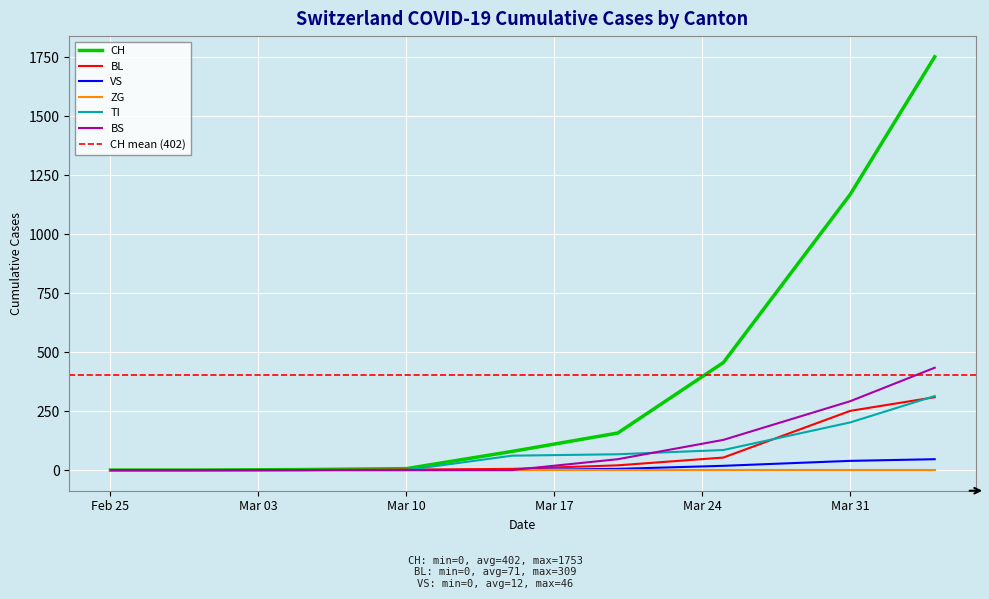

At how many categories does at least one series exceed 1010?

2